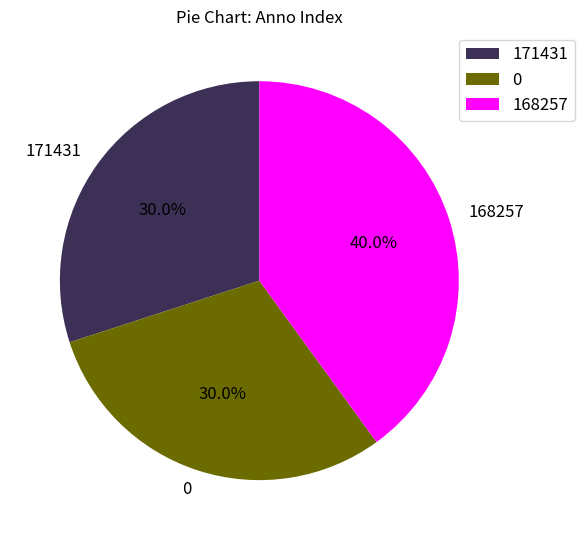

Is it true that 168257 is 40% of the pie?

True